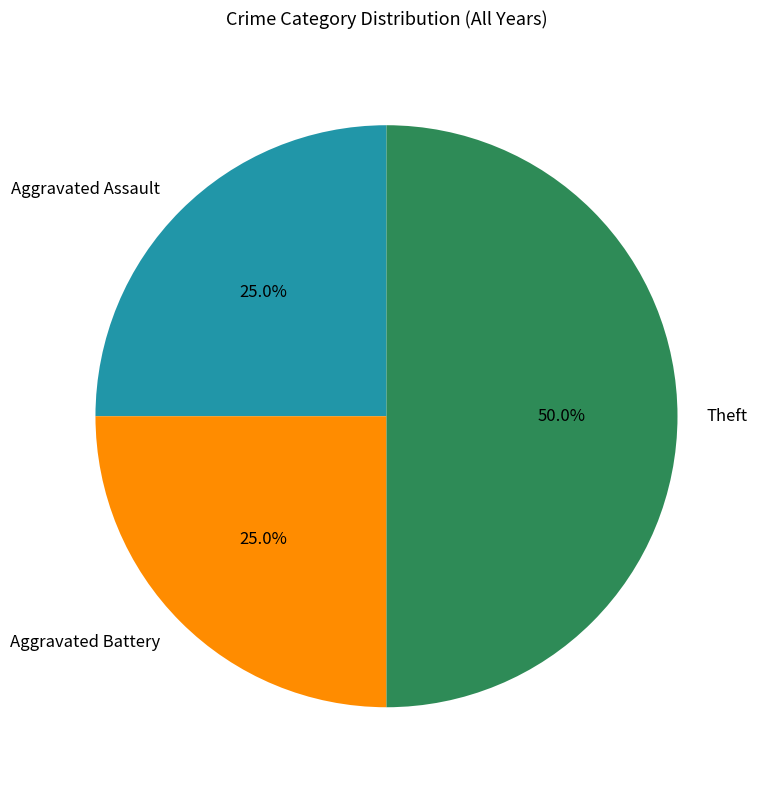

What is the ratio of the value at Aggravated Assault to the value at Theft?

0.5